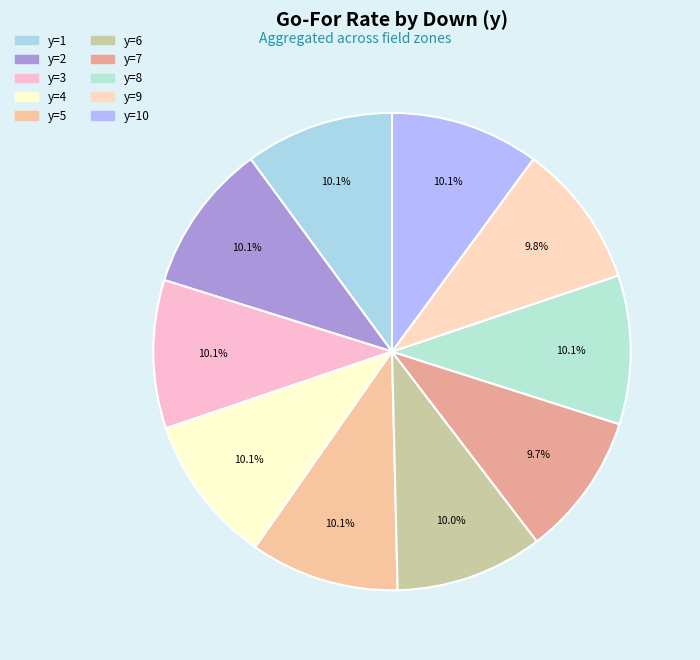

What is the largest slice in the pie chart?

y=4